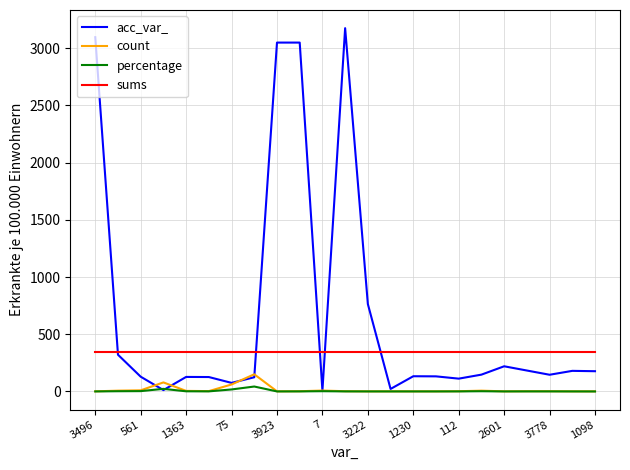

Which series has the largest total across all categories?

acc_var_